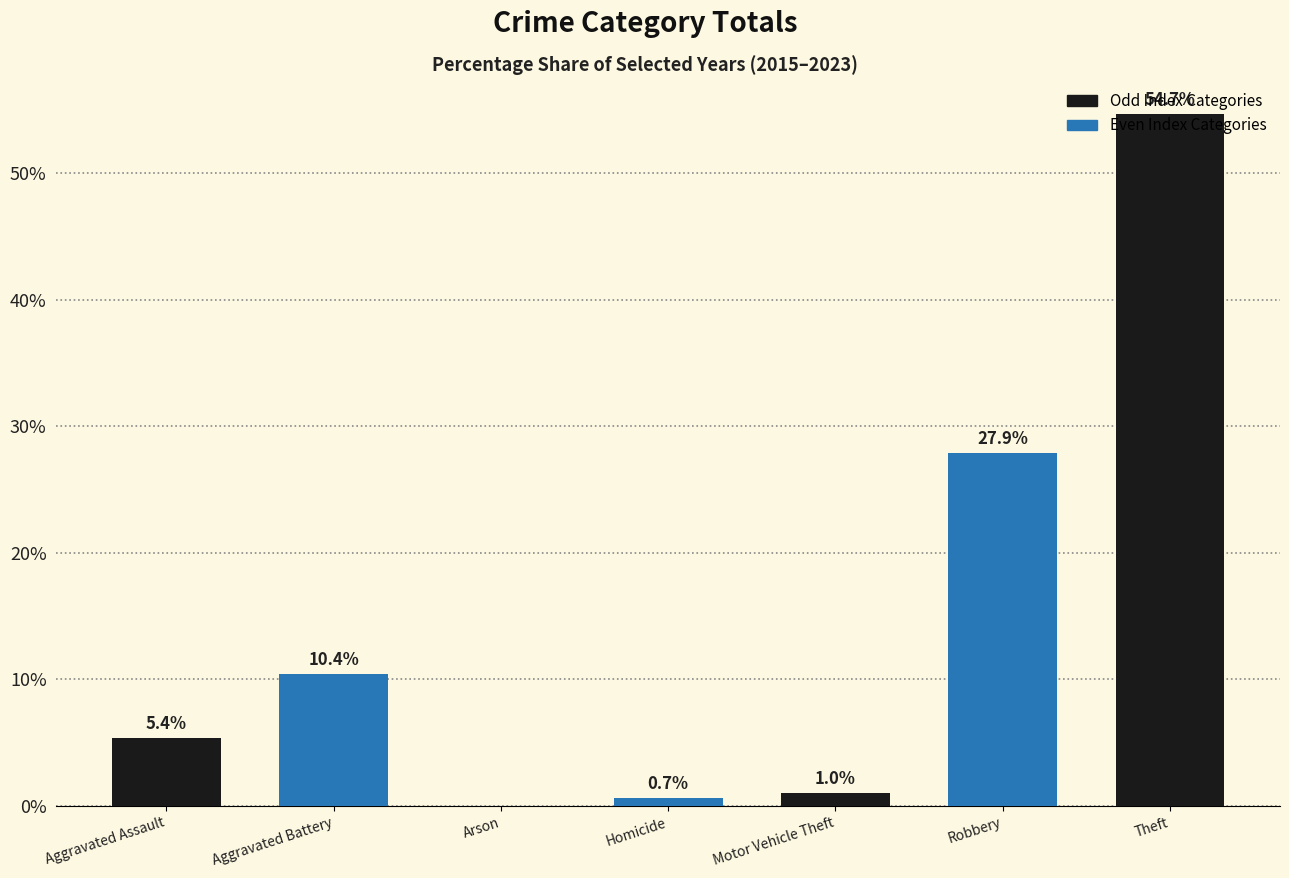

What is the maximum value shown in the chart?

54.7